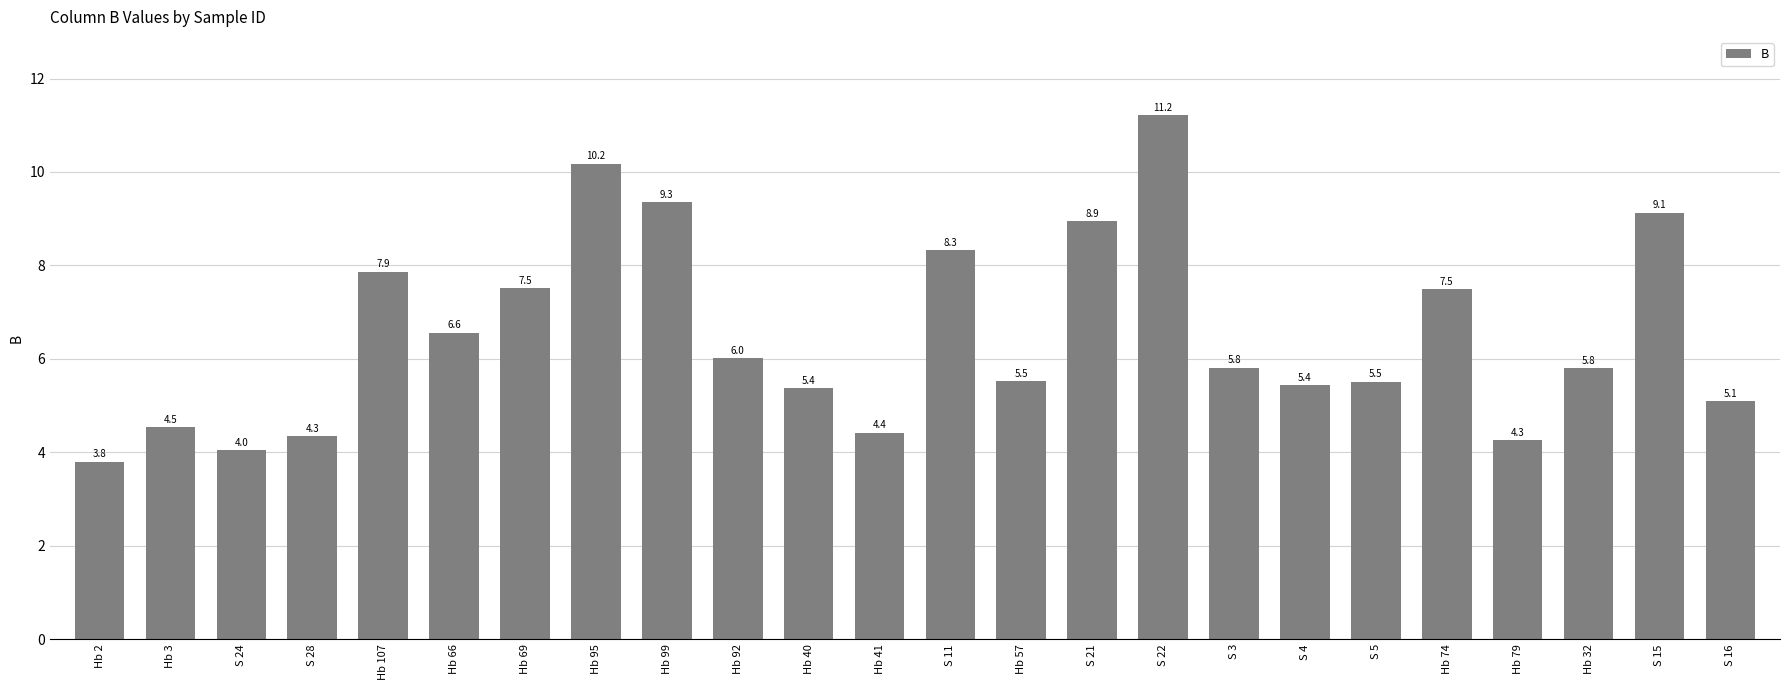

What is the label of the 6th bar from the right?

S 5